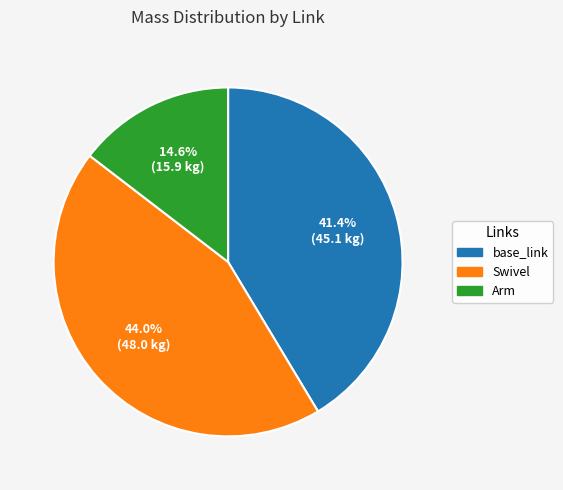

Is it true that Swivel is 31% of the pie?

False